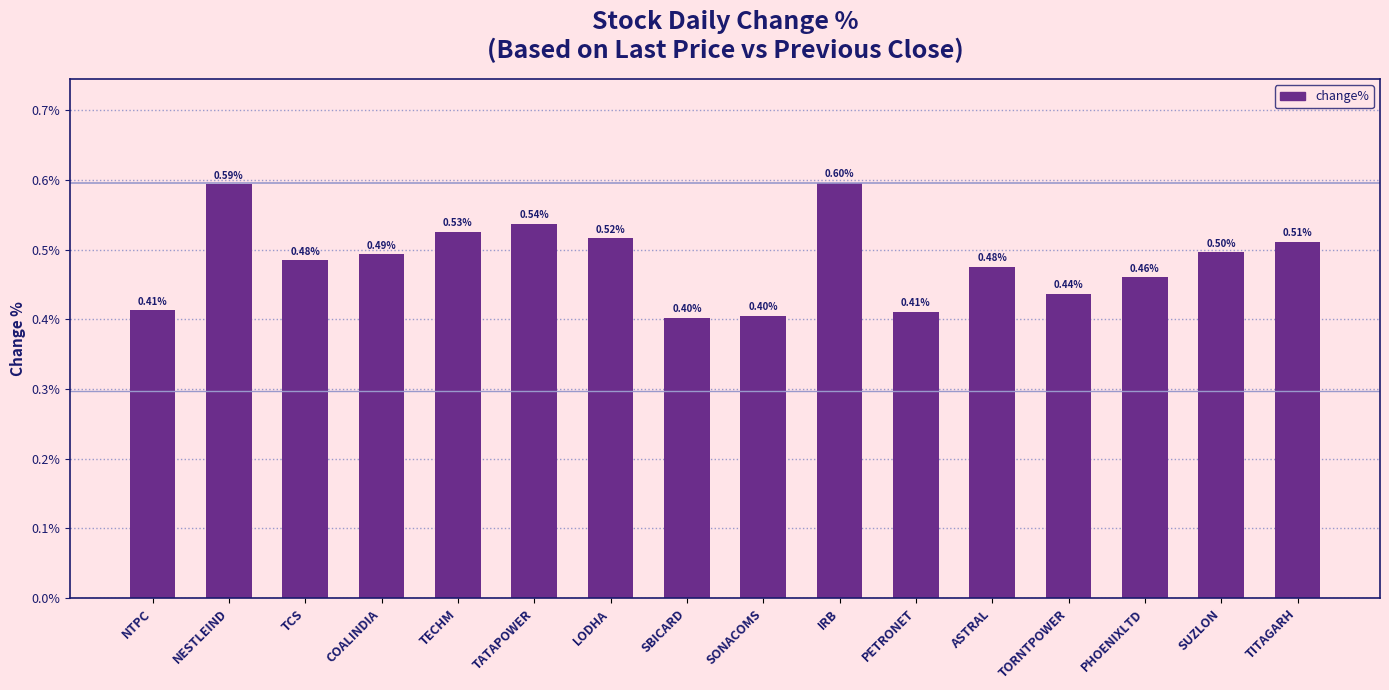

Are the bars horizontal?

No